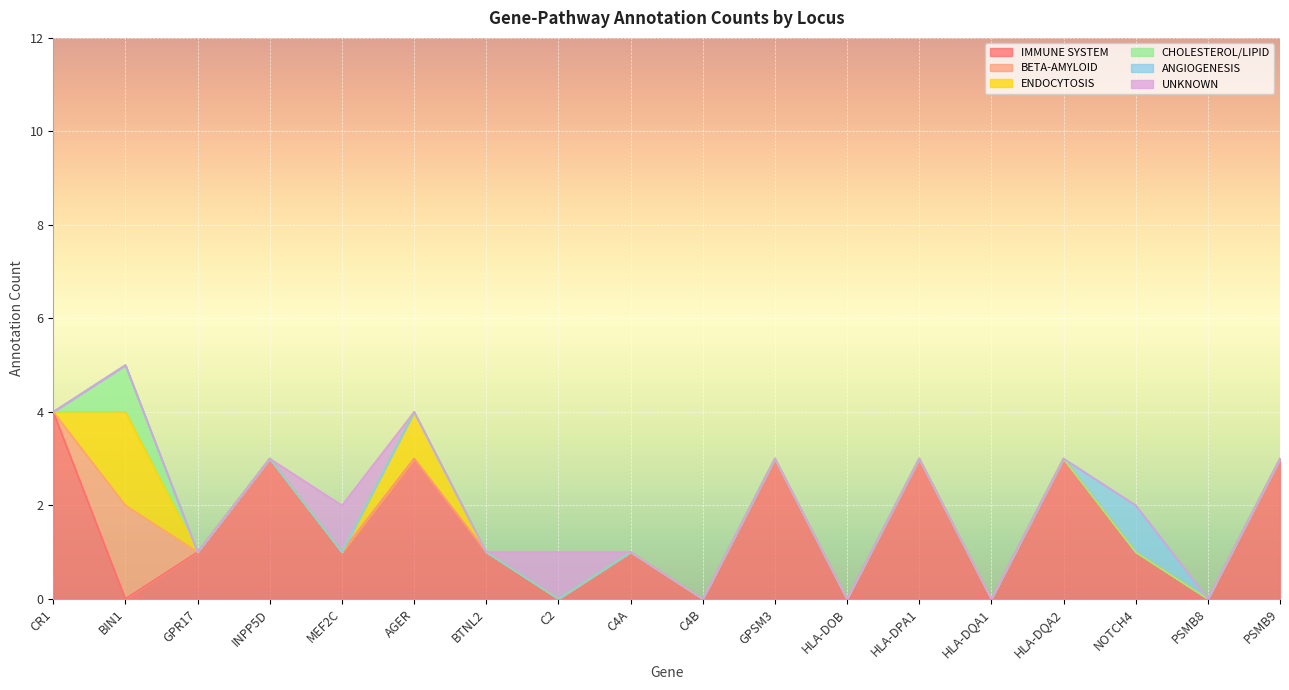

Reading left to right, list all the values displayed in this chart.

IMMUNE SYSTEM: CR1=4	BIN1=0	GPR17=1	INPP5D=3	MEF2C=1	AGER=3	BTNL2=1	C2=0	C4A=1	C4B=0	GPSM3=3	HLA-DOB=0	HLA-DPA1=3	HLA-DQA1=0	HLA-DQA2=3	NOTCH4=1	PSMB8=0	PSMB9=3
BETA-AMYLOID: CR1=0	BIN1=2	GPR17=0	INPP5D=0	MEF2C=0	AGER=0	BTNL2=0	C2=0	C4A=0	C4B=0	GPSM3=0	HLA-DOB=0	HLA-DPA1=0	HLA-DQA1=0	HLA-DQA2=0	NOTCH4=0	PSMB8=0	PSMB9=0
ENDOCYTOSIS: CR1=0	BIN1=2	GPR17=0	INPP5D=0	MEF2C=0	AGER=1	BTNL2=0	C2=0	C4A=0	C4B=0	GPSM3=0	HLA-DOB=0	HLA-DPA1=0	HLA-DQA1=0	HLA-DQA2=0	NOTCH4=0	PSMB8=0	PSMB9=0
CHOLESTEROL/LIPID: CR1=0	BIN1=1	GPR17=0	INPP5D=0	MEF2C=0	AGER=0	BTNL2=0	C2=0	C4A=0	C4B=0	GPSM3=0	HLA-DOB=0	HLA-DPA1=0	HLA-DQA1=0	HLA-DQA2=0	NOTCH4=0	PSMB8=0	PSMB9=0
ANGIOGENESIS: CR1=0	BIN1=0	GPR17=0	INPP5D=0	MEF2C=0	AGER=0	BTNL2=0	C2=0	C4A=0	C4B=0	GPSM3=0	HLA-DOB=0	HLA-DPA1=0	HLA-DQA1=0	HLA-DQA2=0	NOTCH4=1	PSMB8=0	PSMB9=0
UNKNOWN: CR1=0	BIN1=0	GPR17=0	INPP5D=0	MEF2C=1	AGER=0	BTNL2=0	C2=1	C4A=0	C4B=0	GPSM3=0	HLA-DOB=0	HLA-DPA1=0	HLA-DQA1=0	HLA-DQA2=0	NOTCH4=0	PSMB8=0	PSMB9=0